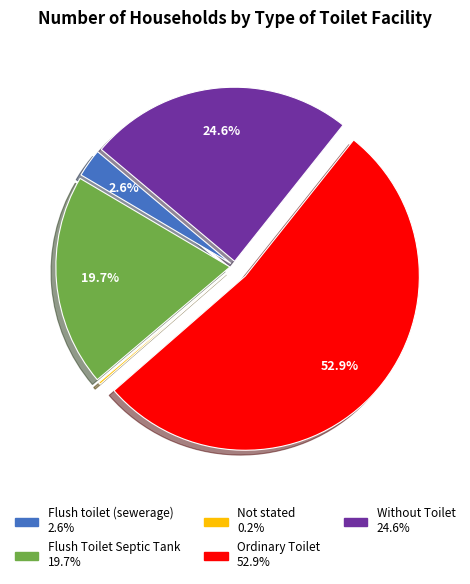

To the nearest percent, what percentage of the pie is Flush toilet (sewerage)?

3%